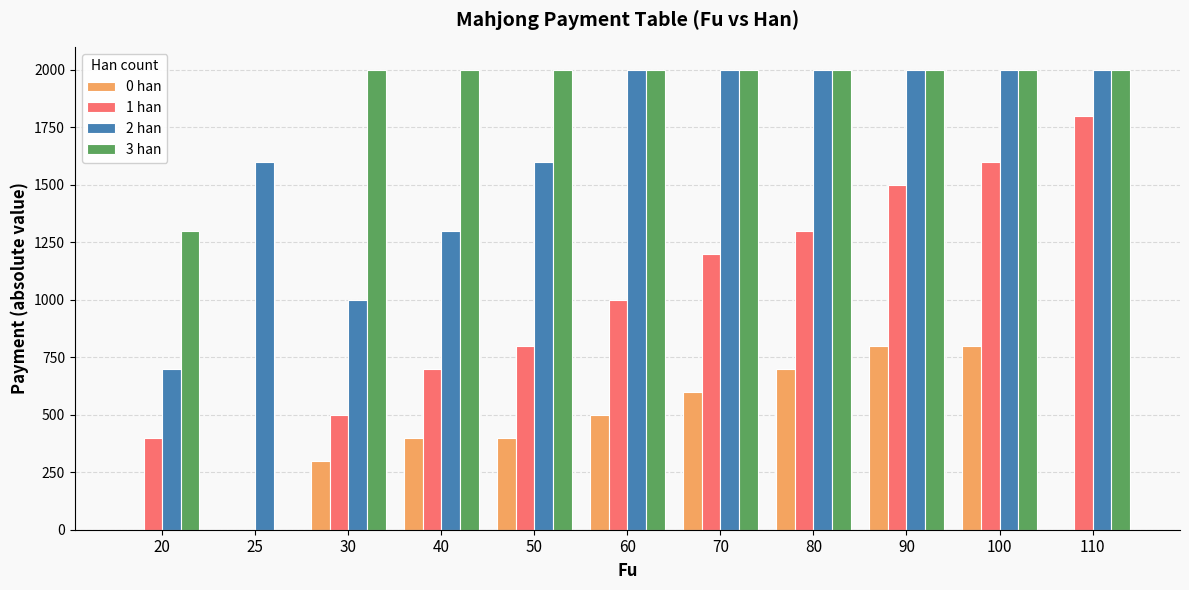

What is the greatest value displayed?

2000